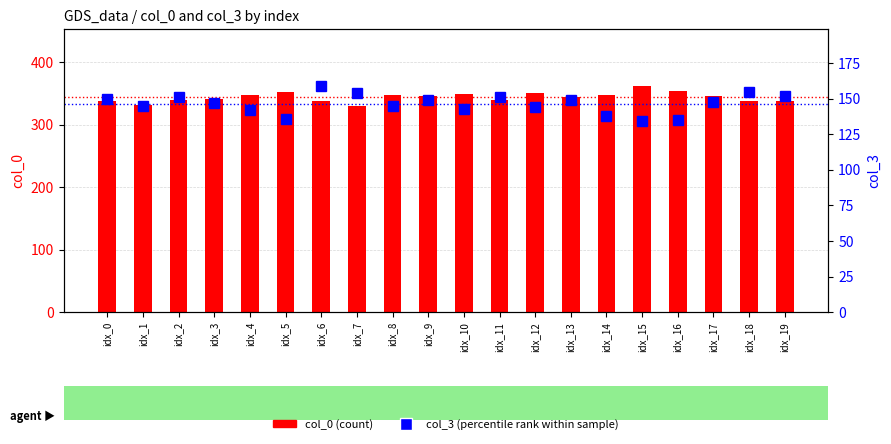

Is it true that col_3 (percentile rank) equals 152 at idx_19?

True